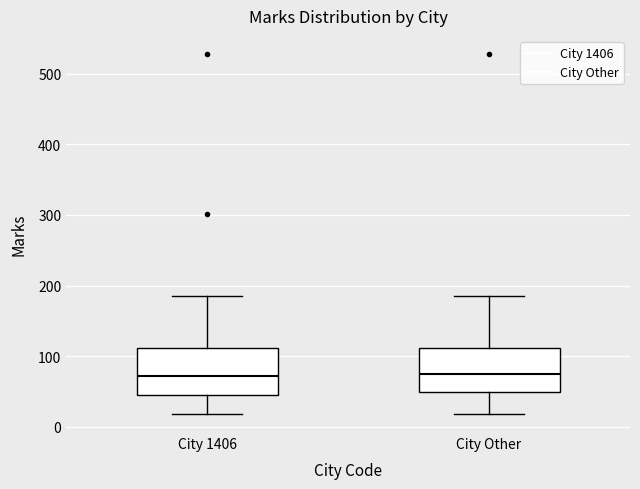

Reading left to right, transcribe this box plot: for each box, give where its median line is, the range the box spans, and where its two whiskers end, as read against the y-axis. The values are not printed on the chart, so give them approximately, as read against the axis.

City 1406: median 70, box 40 to 110, whiskers 20 to 190
City Other: median 80, box 50 to 110, whiskers 20 to 190